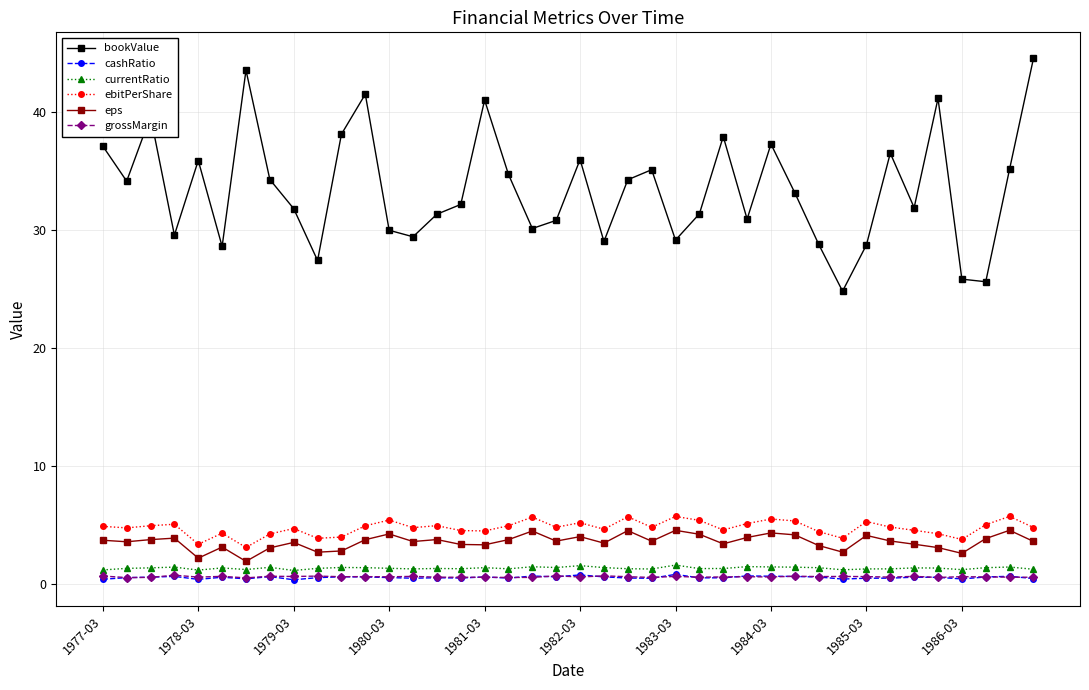

Which series has the largest total across all categories?

bookValue